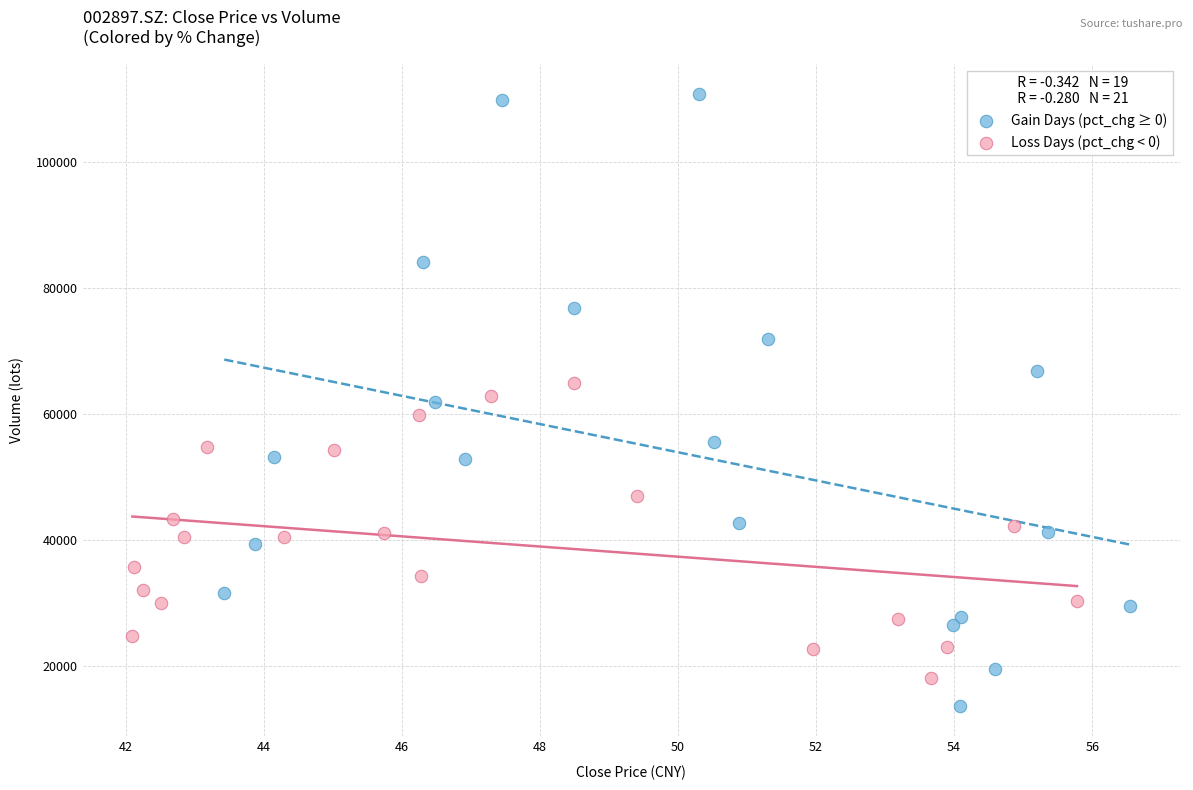

What are all the series names shown in the legend?

Gain Days (pct_chg ≥ 0), Loss Days (pct_chg < 0)